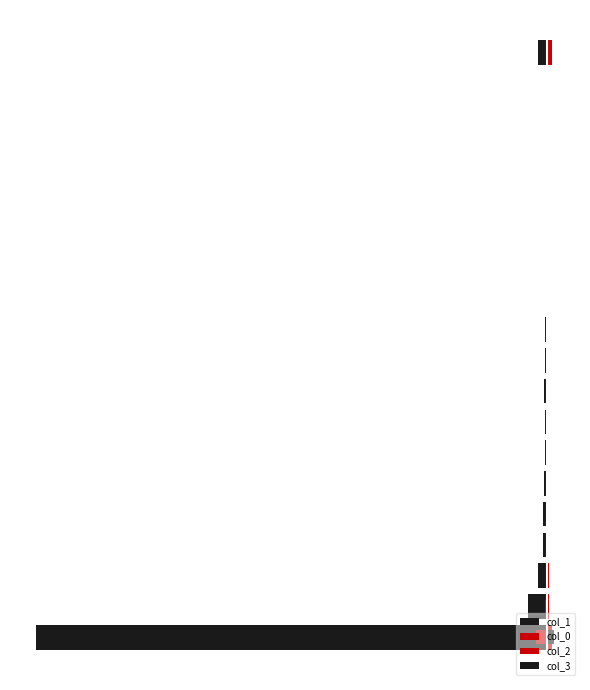

Which has a higher value, 18 or 6?

18